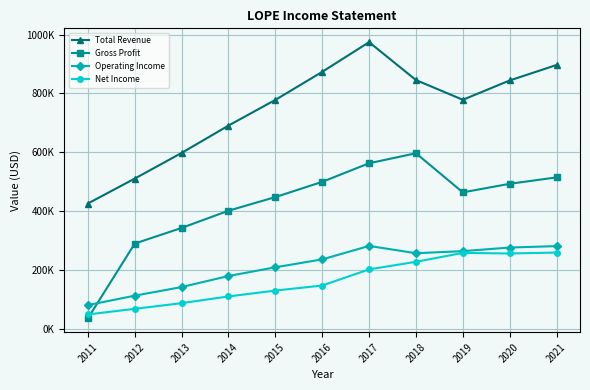

What are all the series names shown in the legend?

Total Revenue, Gross Profit, Operating Income, Net Income